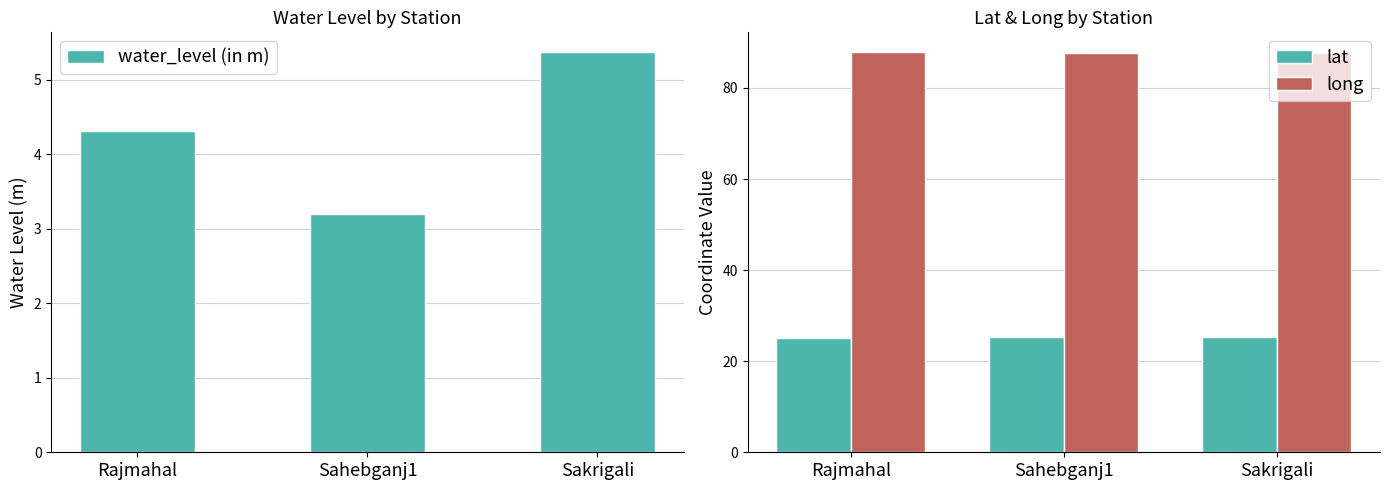

Does the chart contain stacked bars?

No